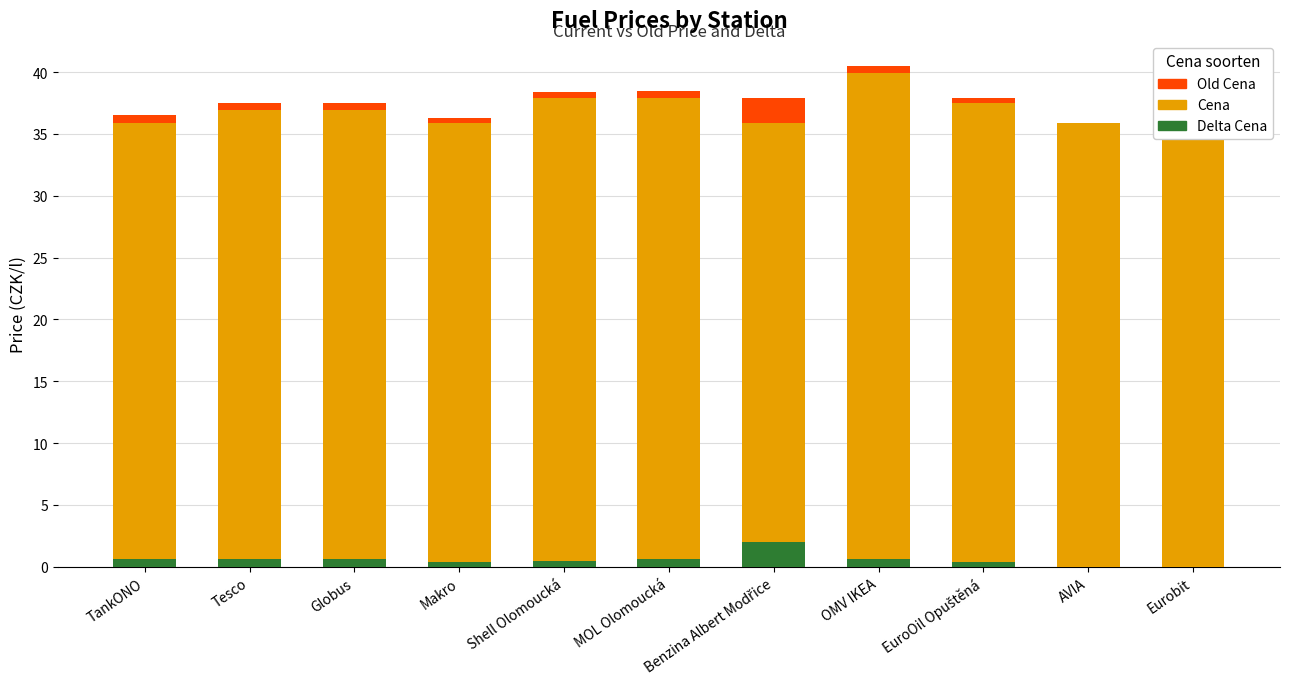

What position from the right is EuroOil Opuštěná?

3